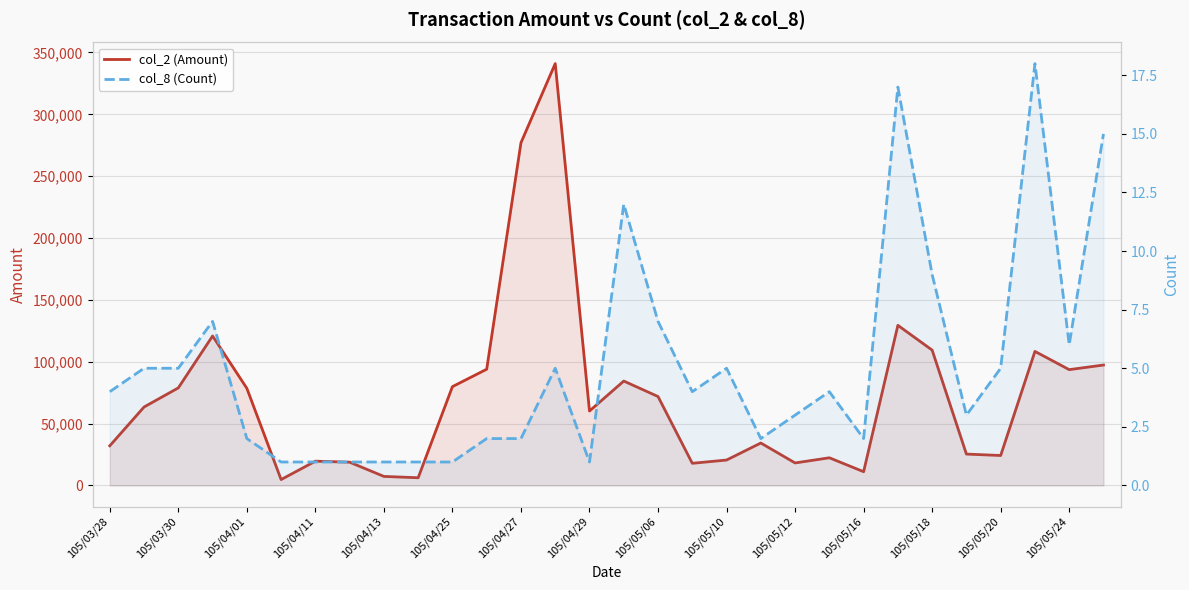

What is the value of the col_8 (Count) point at the 20th from the left?

2